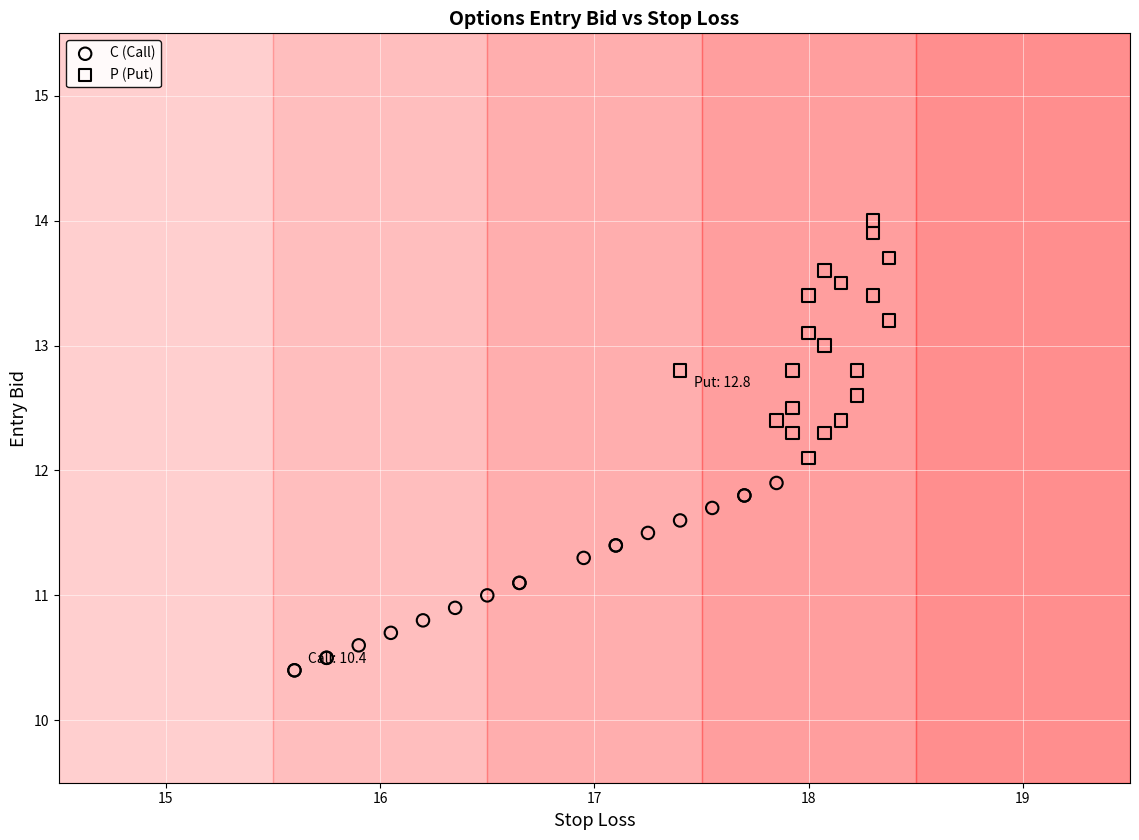

Which series has the widest spread of Y values?

P (Put)